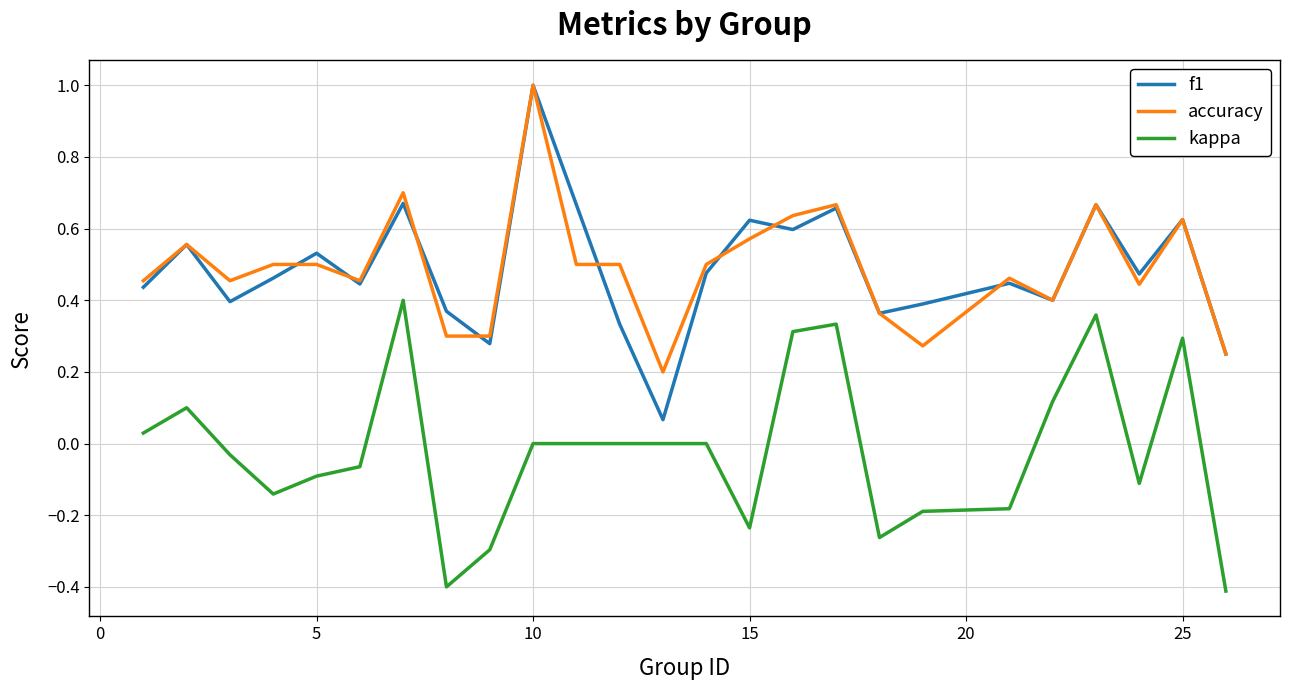

True or false: kappa and f1 intersect in this chart.

False